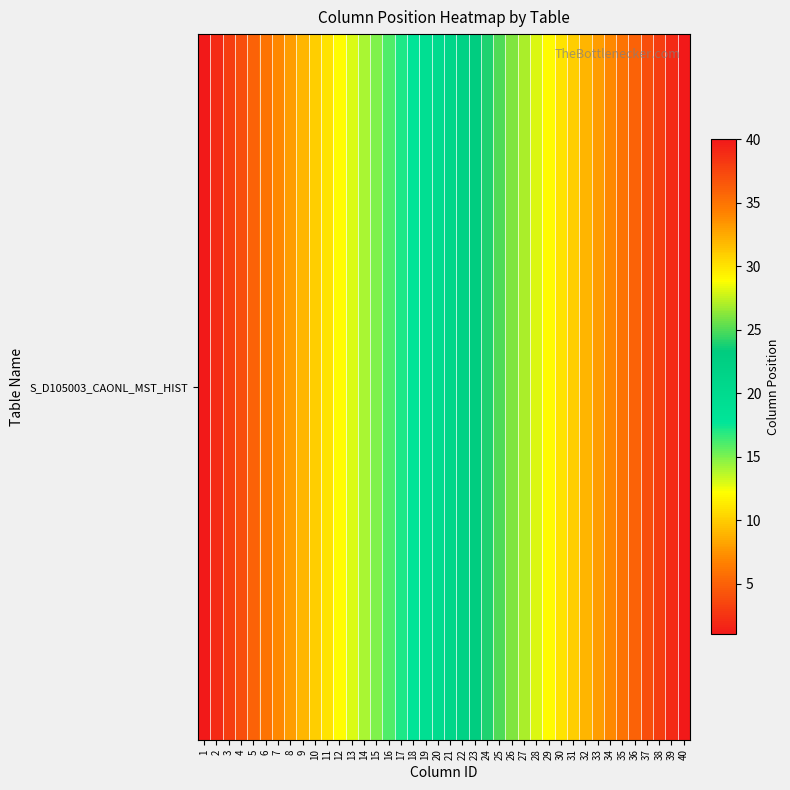

What is the minimum value shown in the chart?

1